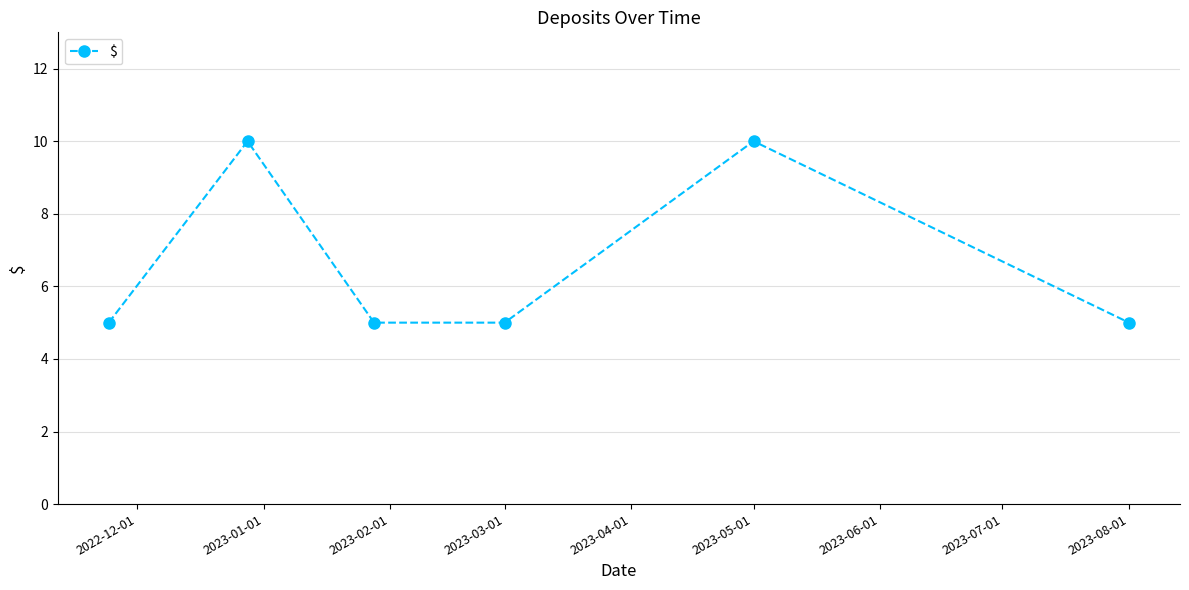

What is the maximum value shown in the chart?

10